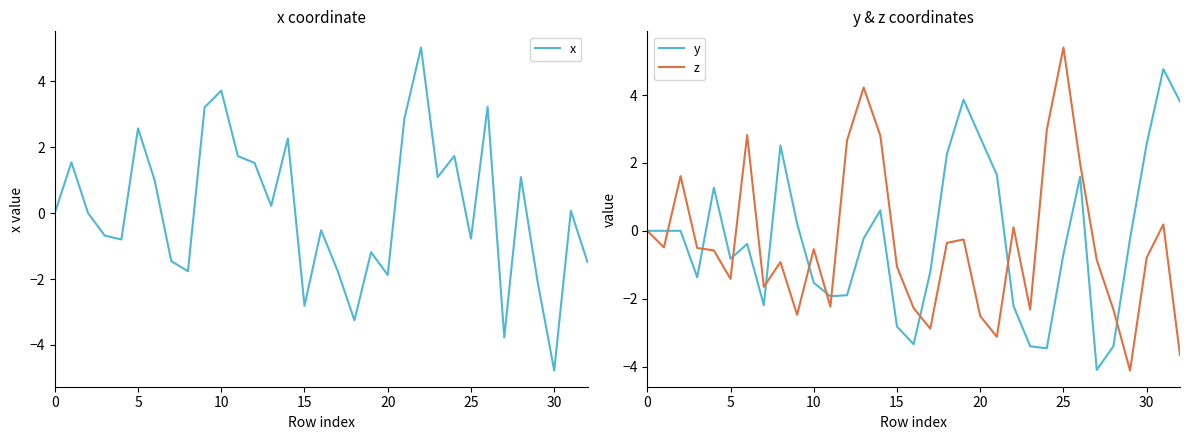

At which label does x reach its peak?

22